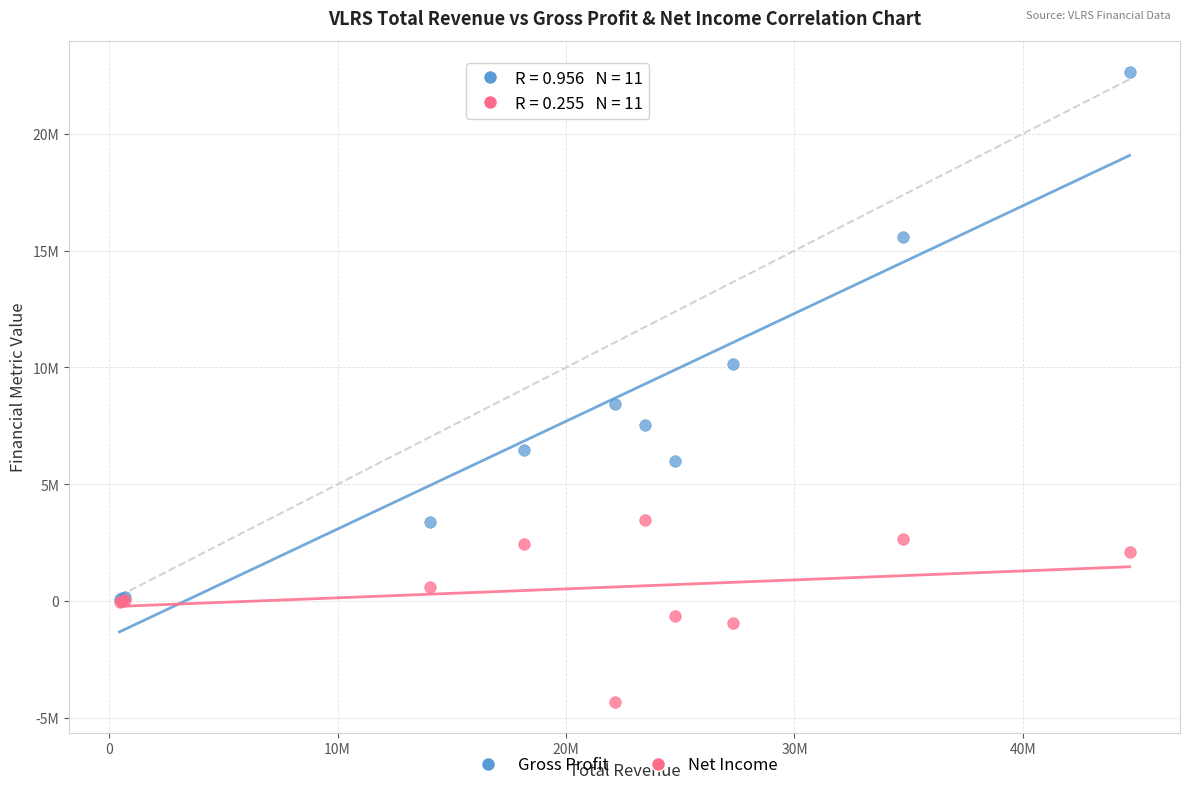

What are all the series names shown in the legend?

Gross Profit, Net Income